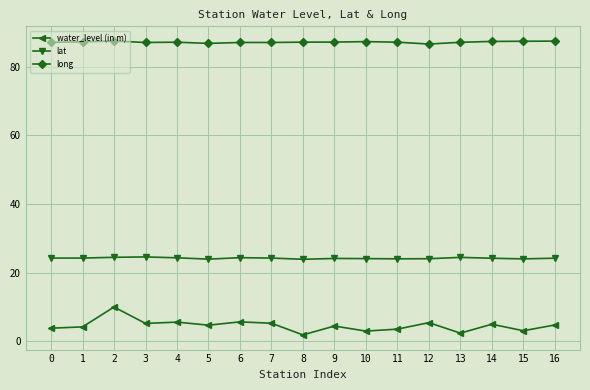

What is the difference between the highest and lowest values at 3?

81.8